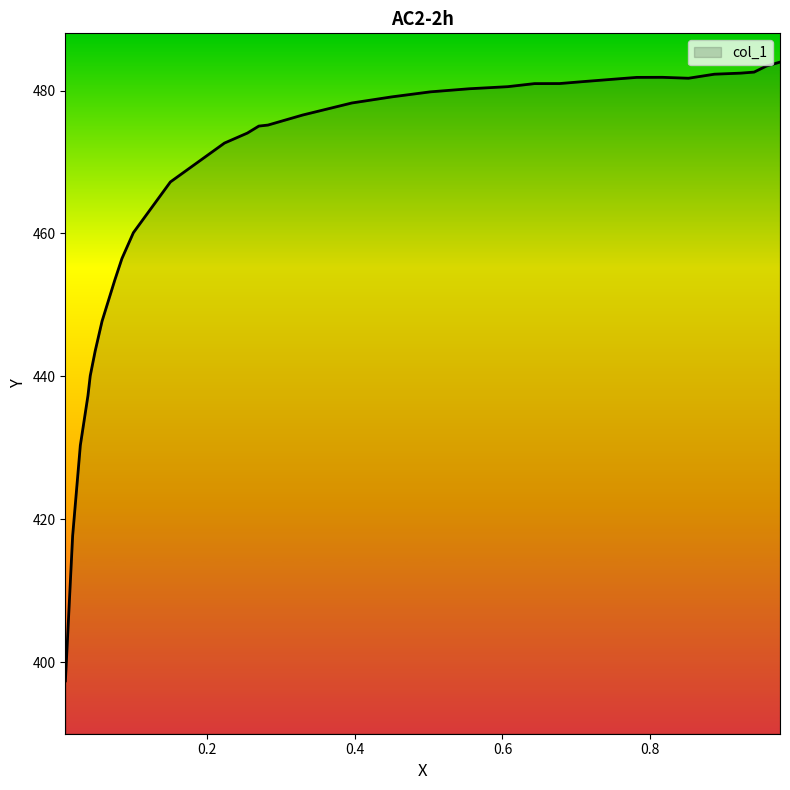

What value does the data have at 0.3295?

476.6